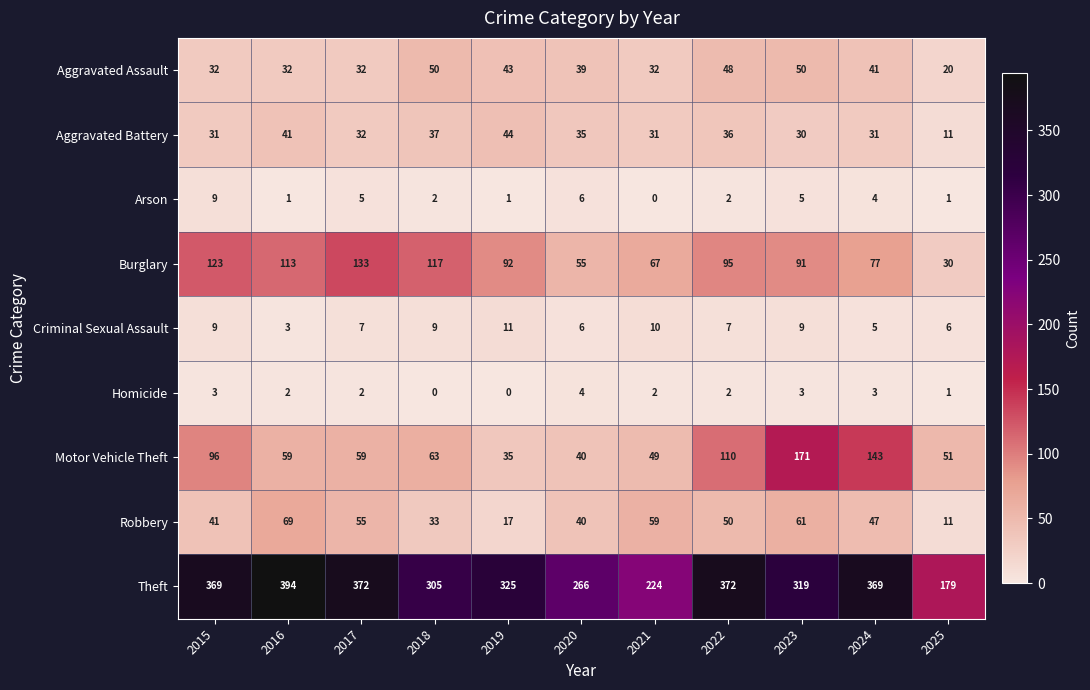

What is the difference between the maximum and second lowest values in the Aggravated Battery series?

14